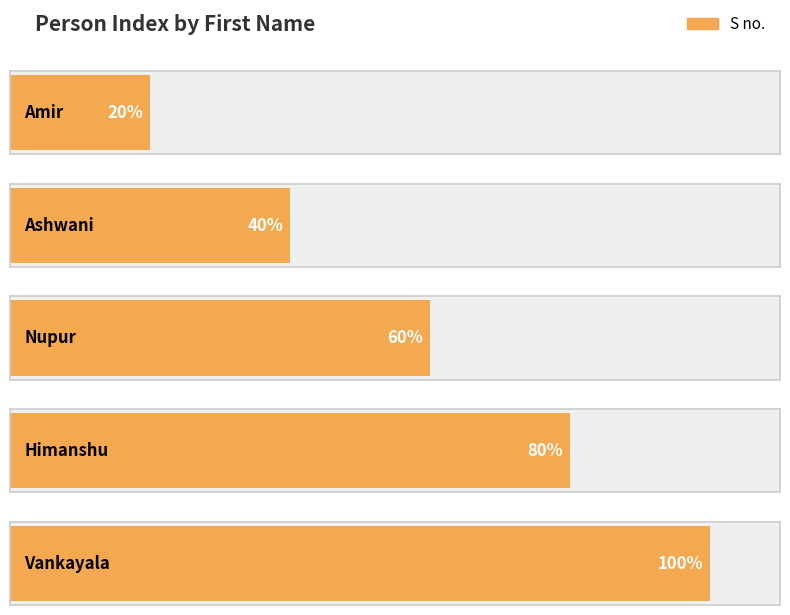

What is the change in value from Amir to Vankayala?

+4